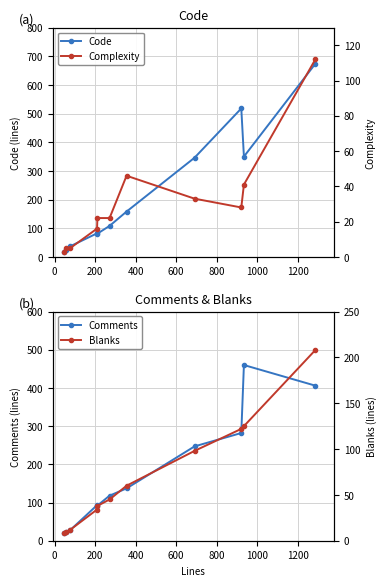

True or false: Code has more than 0 interior local peaks.

True